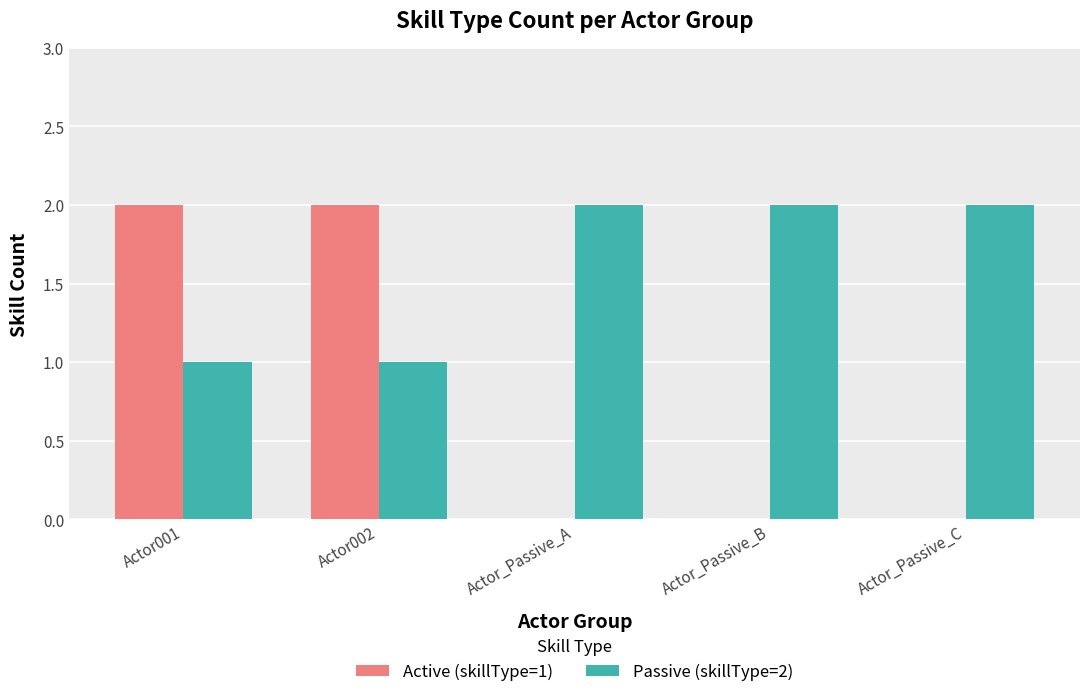

Are the bars horizontal?

No